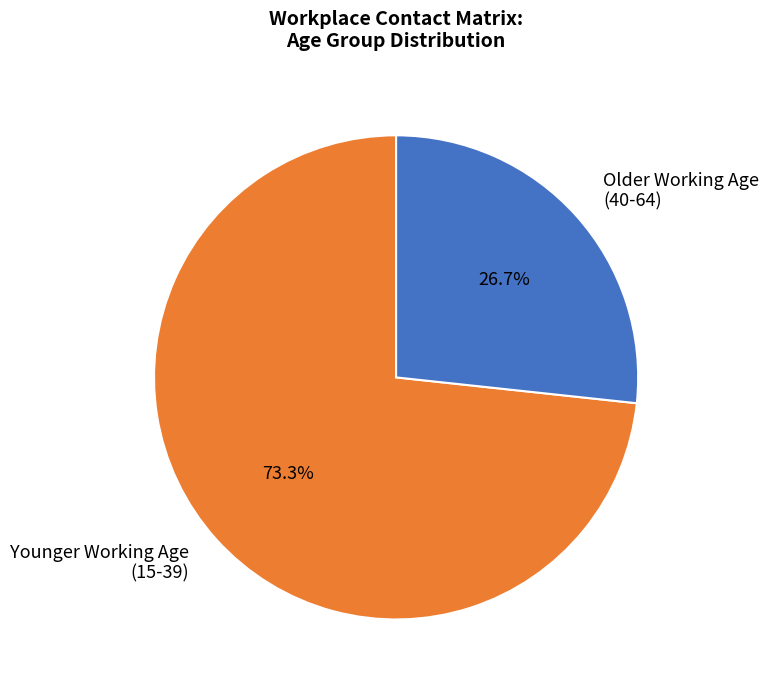

How many slices are in this pie chart?

2